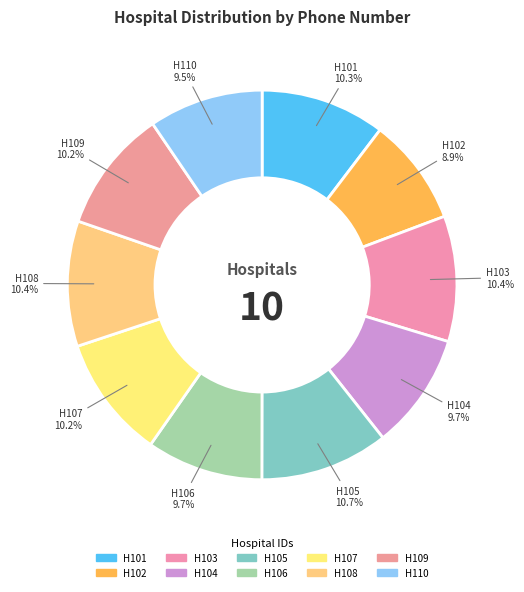

Count the number of slices in the pie.

10